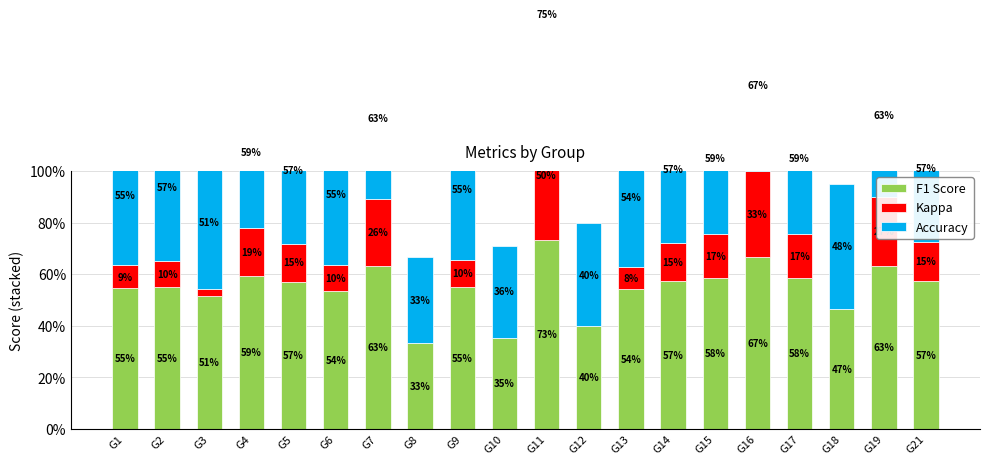

The value of Accuracy at G16 is 0.7. True or false?

True